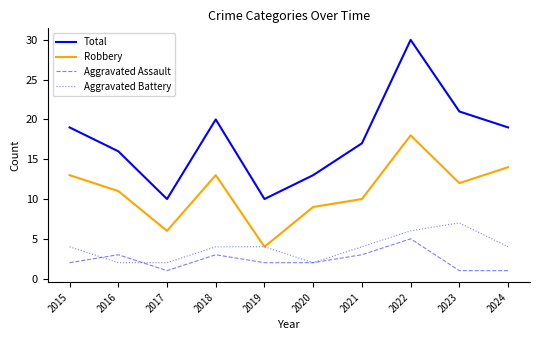

What is the highest value of the Aggravated Assault series?

5